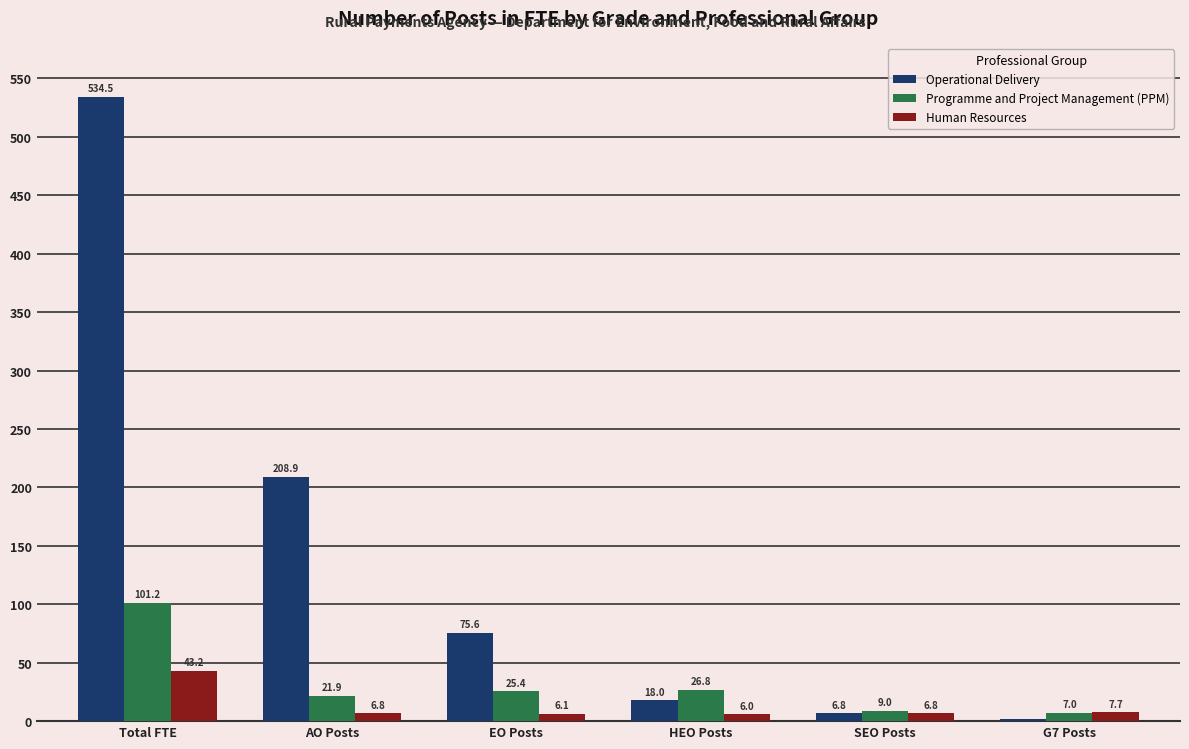

Between AO Posts and EO Posts, which series saw the biggest shift?

Operational Delivery